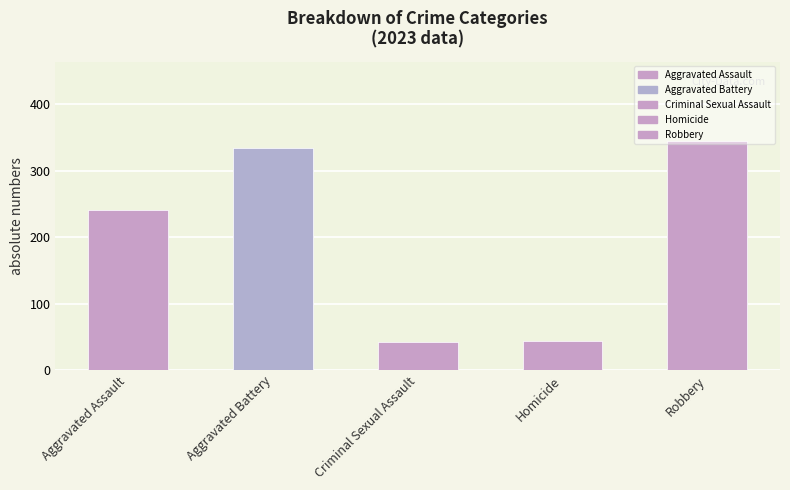

List the series in order of their peak value, lowest first.

Criminal Sexual Assault, Homicide, Aggravated Assault, Aggravated Battery, Robbery